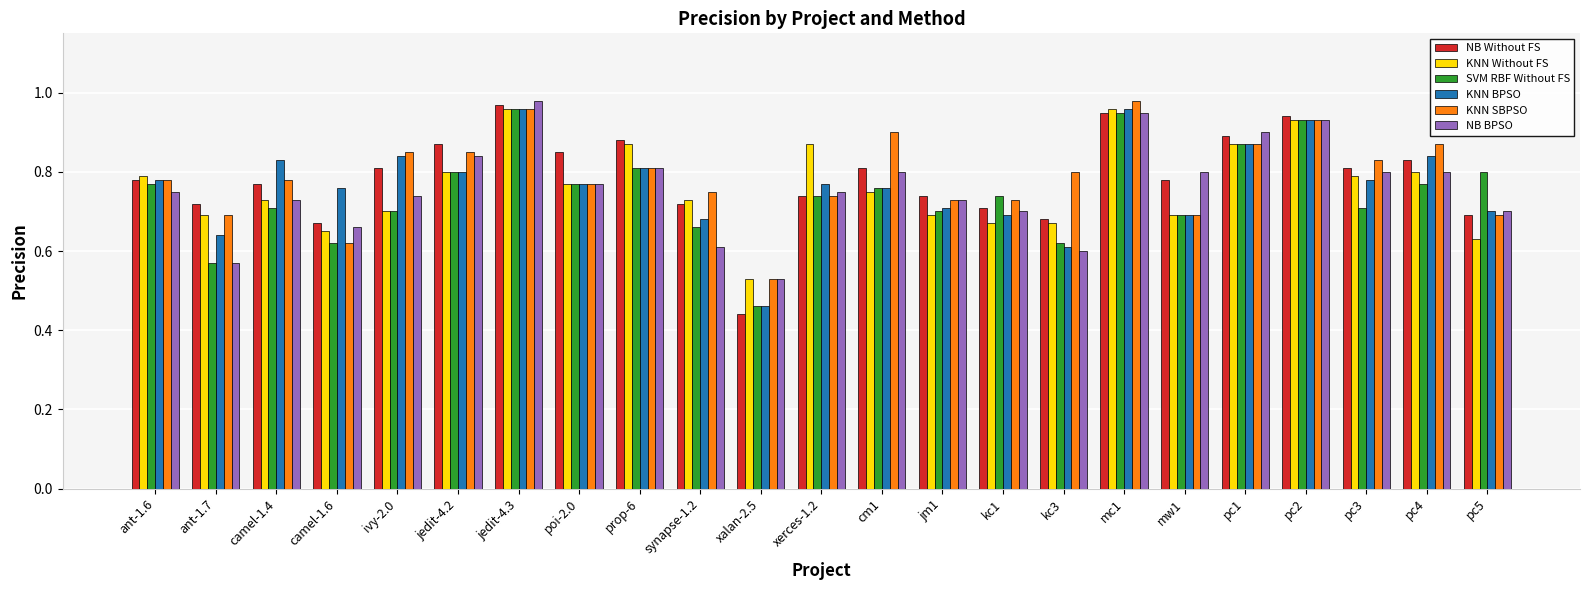

What is the difference between the highest and lowest values at pc3?

0.1